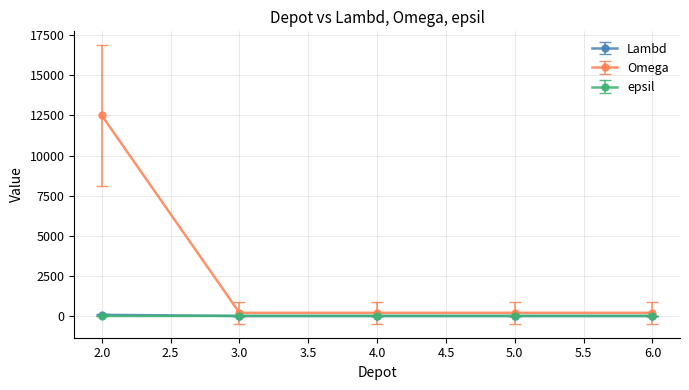

True or false: epsil has more than 2 interior local peaks.

False